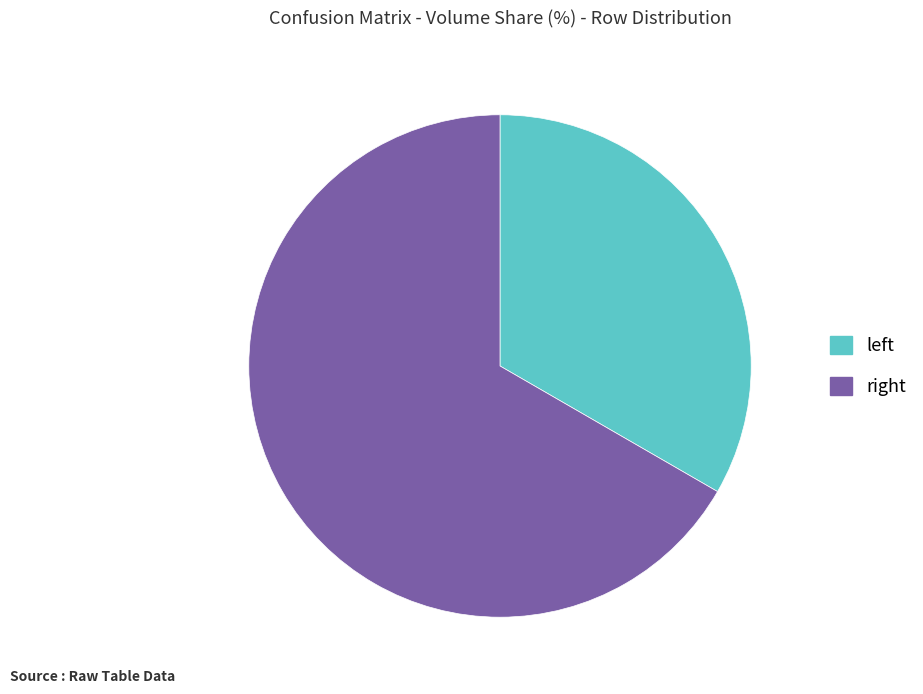

Rank the categories by value from highest to lowest.

right, left